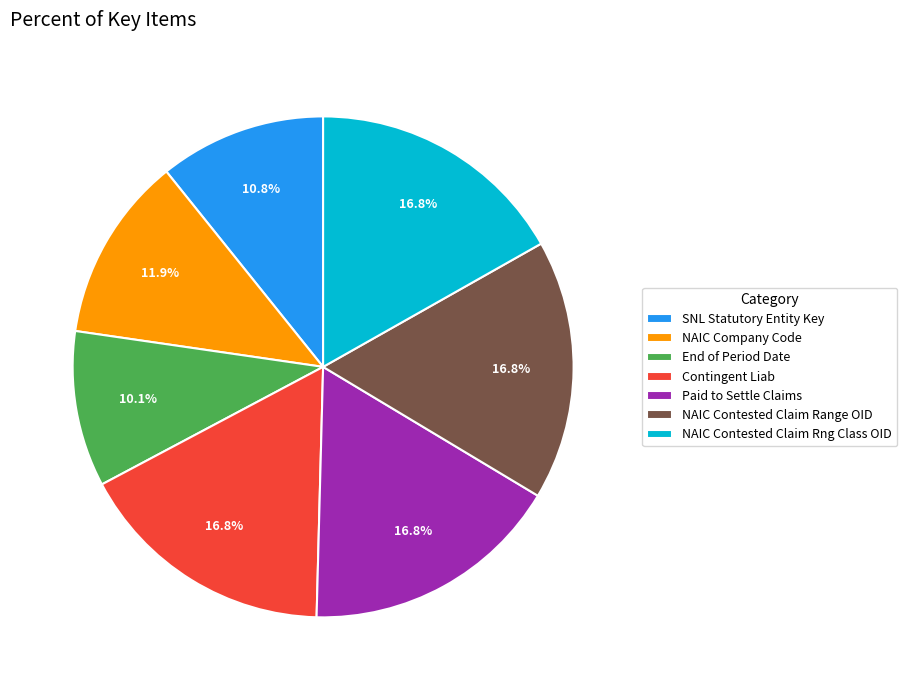

Does any single category account for the majority?

No